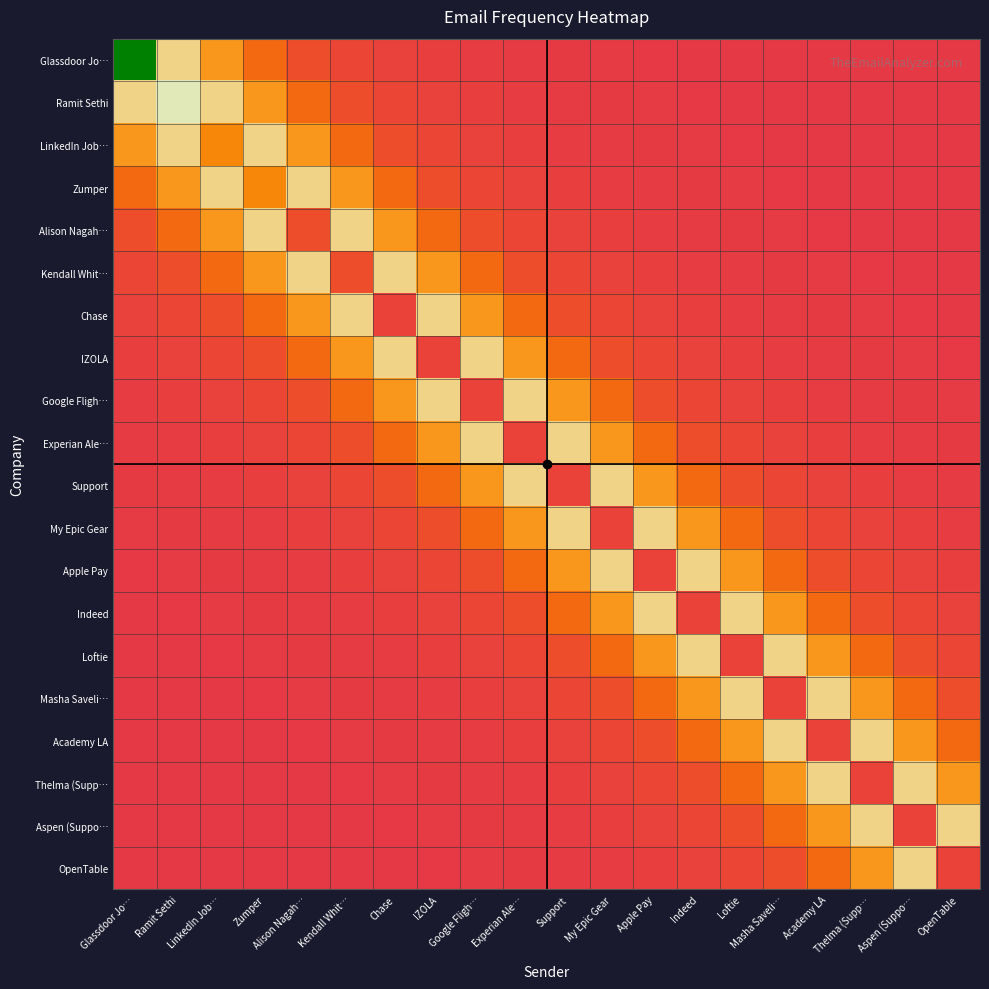

Reading left to right, what are all the values shown in this chart?

Glassdoor Jo…: Glassdoor Jo…=1.0	Ramit Sethi=0.4	LinkedIn Job…=0.3	Zumper=0.2	Alison Nagah…=0.1	Kendall Whit…=0.1	Chase=0.1	IZOLA=0.0	Google Fligh…=0.0	Experian Ale…=0.0	Support=0.0	My Epic Gear=0.0	Apple Pay=0.0	Indeed=0.0	Loftie=0.0	Masha Saveli…=0.0	Academy LA=0.0	Thelma (Supp…=0.0	Aspen (Suppo…=0.0	OpenTable=0.0
Ramit Sethi: Glassdoor Jo…=0.4	Ramit Sethi=0.5	LinkedIn Job…=0.4	Zumper=0.3	Alison Nagah…=0.2	Kendall Whit…=0.1	Chase=0.1	IZOLA=0.1	Google Fligh…=0.0	Experian Ale…=0.0	Support=0.0	My Epic Gear=0.0	Apple Pay=0.0	Indeed=0.0	Loftie=0.0	Masha Saveli…=0.0	Academy LA=0.0	Thelma (Supp…=0.0	Aspen (Suppo…=0.0	OpenTable=0.0
LinkedIn Job…: Glassdoor Jo…=0.3	Ramit Sethi=0.4	LinkedIn Job…=0.3	Zumper=0.4	Alison Nagah…=0.3	Kendall Whit…=0.2	Chase=0.1	IZOLA=0.1	Google Fligh…=0.1	Experian Ale…=0.0	Support=0.0	My Epic Gear=0.0	Apple Pay=0.0	Indeed=0.0	Loftie=0.0	Masha Saveli…=0.0	Academy LA=0.0	Thelma (Supp…=0.0	Aspen (Suppo…=0.0	OpenTable=0.0
Zumper: Glassdoor Jo…=0.2	Ramit Sethi=0.3	LinkedIn Job…=0.4	Zumper=0.3	Alison Nagah…=0.4	Kendall Whit…=0.3	Chase=0.2	IZOLA=0.1	Google Fligh…=0.1	Experian Ale…=0.1	Support=0.0	My Epic Gear=0.0	Apple Pay=0.0	Indeed=0.0	Loftie=0.0	Masha Saveli…=0.0	Academy LA=0.0	Thelma (Supp…=0.0	Aspen (Suppo…=0.0	OpenTable=0.0
Alison Nagah…: Glassdoor Jo…=0.1	Ramit Sethi=0.2	LinkedIn Job…=0.3	Zumper=0.4	Alison Nagah…=0.1	Kendall Whit…=0.4	Chase=0.3	IZOLA=0.2	Google Fligh…=0.1	Experian Ale…=0.1	Support=0.1	My Epic Gear=0.0	Apple Pay=0.0	Indeed=0.0	Loftie=0.0	Masha Saveli…=0.0	Academy LA=0.0	Thelma (Supp…=0.0	Aspen (Suppo…=0.0	OpenTable=0.0
Kendall Whit…: Glassdoor Jo…=0.1	Ramit Sethi=0.1	LinkedIn Job…=0.2	Zumper=0.3	Alison Nagah…=0.4	Kendall Whit…=0.1	Chase=0.4	IZOLA=0.3	Google Fligh…=0.2	Experian Ale…=0.1	Support=0.1	My Epic Gear=0.1	Apple Pay=0.0	Indeed=0.0	Loftie=0.0	Masha Saveli…=0.0	Academy LA=0.0	Thelma (Supp…=0.0	Aspen (Suppo…=0.0	OpenTable=0.0
Chase: Glassdoor Jo…=0.1	Ramit Sethi=0.1	LinkedIn Job…=0.1	Zumper=0.2	Alison Nagah…=0.3	Kendall Whit…=0.4	Chase=0.1	IZOLA=0.4	Google Fligh…=0.3	Experian Ale…=0.2	Support=0.1	My Epic Gear=0.1	Apple Pay=0.1	Indeed=0.0	Loftie=0.0	Masha Saveli…=0.0	Academy LA=0.0	Thelma (Supp…=0.0	Aspen (Suppo…=0.0	OpenTable=0.0
IZOLA: Glassdoor Jo…=0.0	Ramit Sethi=0.1	LinkedIn Job…=0.1	Zumper=0.1	Alison Nagah…=0.2	Kendall Whit…=0.3	Chase=0.4	IZOLA=0.1	Google Fligh…=0.4	Experian Ale…=0.3	Support=0.2	My Epic Gear=0.1	Apple Pay=0.1	Indeed=0.1	Loftie=0.0	Masha Saveli…=0.0	Academy LA=0.0	Thelma (Supp…=0.0	Aspen (Suppo…=0.0	OpenTable=0.0
Google Fligh…: Glassdoor Jo…=0.0	Ramit Sethi=0.0	LinkedIn Job…=0.1	Zumper=0.1	Alison Nagah…=0.1	Kendall Whit…=0.2	Chase=0.3	IZOLA=0.4	Google Fligh…=0.1	Experian Ale…=0.4	Support=0.3	My Epic Gear=0.2	Apple Pay=0.1	Indeed=0.1	Loftie=0.1	Masha Saveli…=0.0	Academy LA=0.0	Thelma (Supp…=0.0	Aspen (Suppo…=0.0	OpenTable=0.0
Experian Ale…: Glassdoor Jo…=0.0	Ramit Sethi=0.0	LinkedIn Job…=0.0	Zumper=0.1	Alison Nagah…=0.1	Kendall Whit…=0.1	Chase=0.2	IZOLA=0.3	Google Fligh…=0.4	Experian Ale…=0.1	Support=0.4	My Epic Gear=0.3	Apple Pay=0.2	Indeed=0.1	Loftie=0.1	Masha Saveli…=0.1	Academy LA=0.0	Thelma (Supp…=0.0	Aspen (Suppo…=0.0	OpenTable=0.0
Support: Glassdoor Jo…=0.0	Ramit Sethi=0.0	LinkedIn Job…=0.0	Zumper=0.0	Alison Nagah…=0.1	Kendall Whit…=0.1	Chase=0.1	IZOLA=0.2	Google Fligh…=0.3	Experian Ale…=0.4	Support=0.1	My Epic Gear=0.4	Apple Pay=0.3	Indeed=0.2	Loftie=0.1	Masha Saveli…=0.1	Academy LA=0.1	Thelma (Supp…=0.0	Aspen (Suppo…=0.0	OpenTable=0.0
My Epic Gear: Glassdoor Jo…=0.0	Ramit Sethi=0.0	LinkedIn Job…=0.0	Zumper=0.0	Alison Nagah…=0.0	Kendall Whit…=0.1	Chase=0.1	IZOLA=0.1	Google Fligh…=0.2	Experian Ale…=0.3	Support=0.4	My Epic Gear=0.1	Apple Pay=0.4	Indeed=0.3	Loftie=0.2	Masha Saveli…=0.1	Academy LA=0.1	Thelma (Supp…=0.1	Aspen (Suppo…=0.0	OpenTable=0.0
Apple Pay: Glassdoor Jo…=0.0	Ramit Sethi=0.0	LinkedIn Job…=0.0	Zumper=0.0	Alison Nagah…=0.0	Kendall Whit…=0.0	Chase=0.1	IZOLA=0.1	Google Fligh…=0.1	Experian Ale…=0.2	Support=0.3	My Epic Gear=0.4	Apple Pay=0.1	Indeed=0.4	Loftie=0.3	Masha Saveli…=0.2	Academy LA=0.1	Thelma (Supp…=0.1	Aspen (Suppo…=0.1	OpenTable=0.0
Indeed: Glassdoor Jo…=0.0	Ramit Sethi=0.0	LinkedIn Job…=0.0	Zumper=0.0	Alison Nagah…=0.0	Kendall Whit…=0.0	Chase=0.0	IZOLA=0.1	Google Fligh…=0.1	Experian Ale…=0.1	Support=0.2	My Epic Gear=0.3	Apple Pay=0.4	Indeed=0.1	Loftie=0.4	Masha Saveli…=0.3	Academy LA=0.2	Thelma (Supp…=0.1	Aspen (Suppo…=0.1	OpenTable=0.1
Loftie: Glassdoor Jo…=0.0	Ramit Sethi=0.0	LinkedIn Job…=0.0	Zumper=0.0	Alison Nagah…=0.0	Kendall Whit…=0.0	Chase=0.0	IZOLA=0.0	Google Fligh…=0.1	Experian Ale…=0.1	Support=0.1	My Epic Gear=0.2	Apple Pay=0.3	Indeed=0.4	Loftie=0.1	Masha Saveli…=0.4	Academy LA=0.3	Thelma (Supp…=0.2	Aspen (Suppo…=0.1	OpenTable=0.1
Masha Saveli…: Glassdoor Jo…=0.0	Ramit Sethi=0.0	LinkedIn Job…=0.0	Zumper=0.0	Alison Nagah…=0.0	Kendall Whit…=0.0	Chase=0.0	IZOLA=0.0	Google Fligh…=0.0	Experian Ale…=0.1	Support=0.1	My Epic Gear=0.1	Apple Pay=0.2	Indeed=0.3	Loftie=0.4	Masha Saveli…=0.1	Academy LA=0.4	Thelma (Supp…=0.3	Aspen (Suppo…=0.2	OpenTable=0.1
Academy LA: Glassdoor Jo…=0.0	Ramit Sethi=0.0	LinkedIn Job…=0.0	Zumper=0.0	Alison Nagah…=0.0	Kendall Whit…=0.0	Chase=0.0	IZOLA=0.0	Google Fligh…=0.0	Experian Ale…=0.0	Support=0.1	My Epic Gear=0.1	Apple Pay=0.1	Indeed=0.2	Loftie=0.3	Masha Saveli…=0.4	Academy LA=0.1	Thelma (Supp…=0.4	Aspen (Suppo…=0.3	OpenTable=0.2
Thelma (Supp…: Glassdoor Jo…=0.0	Ramit Sethi=0.0	LinkedIn Job…=0.0	Zumper=0.0	Alison Nagah…=0.0	Kendall Whit…=0.0	Chase=0.0	IZOLA=0.0	Google Fligh…=0.0	Experian Ale…=0.0	Support=0.0	My Epic Gear=0.1	Apple Pay=0.1	Indeed=0.1	Loftie=0.2	Masha Saveli…=0.3	Academy LA=0.4	Thelma (Supp…=0.1	Aspen (Suppo…=0.4	OpenTable=0.3
Aspen (Suppo…: Glassdoor Jo…=0.0	Ramit Sethi=0.0	LinkedIn Job…=0.0	Zumper=0.0	Alison Nagah…=0.0	Kendall Whit…=0.0	Chase=0.0	IZOLA=0.0	Google Fligh…=0.0	Experian Ale…=0.0	Support=0.0	My Epic Gear=0.0	Apple Pay=0.1	Indeed=0.1	Loftie=0.1	Masha Saveli…=0.2	Academy LA=0.3	Thelma (Supp…=0.4	Aspen (Suppo…=0.1	OpenTable=0.4
OpenTable: Glassdoor Jo…=0.0	Ramit Sethi=0.0	LinkedIn Job…=0.0	Zumper=0.0	Alison Nagah…=0.0	Kendall Whit…=0.0	Chase=0.0	IZOLA=0.0	Google Fligh…=0.0	Experian Ale…=0.0	Support=0.0	My Epic Gear=0.0	Apple Pay=0.0	Indeed=0.1	Loftie=0.1	Masha Saveli…=0.1	Academy LA=0.2	Thelma (Supp…=0.3	Aspen (Suppo…=0.4	OpenTable=0.1